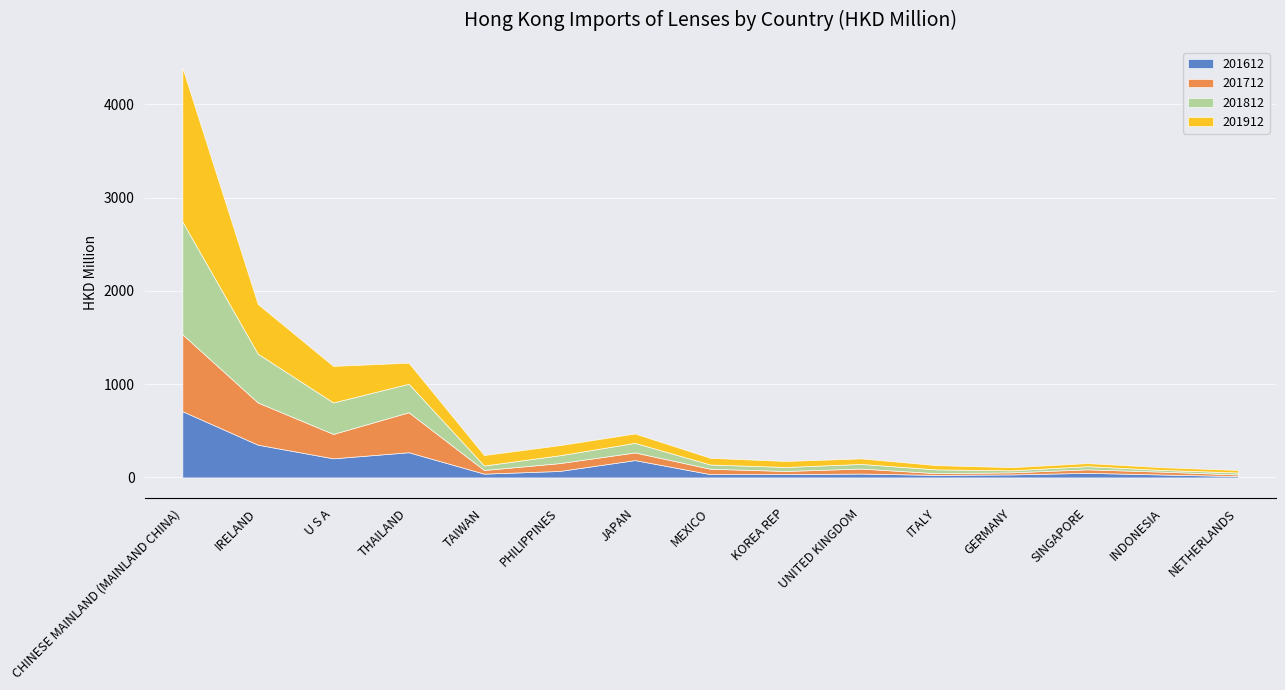

Which series changed the most between U S A and THAILAND?

201712